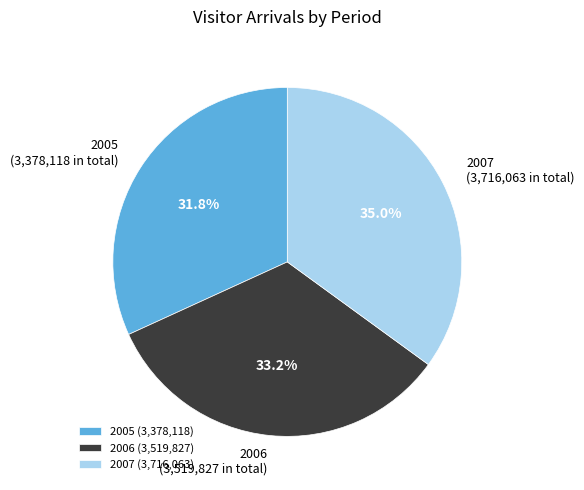

Count the number of slices in the pie.

3